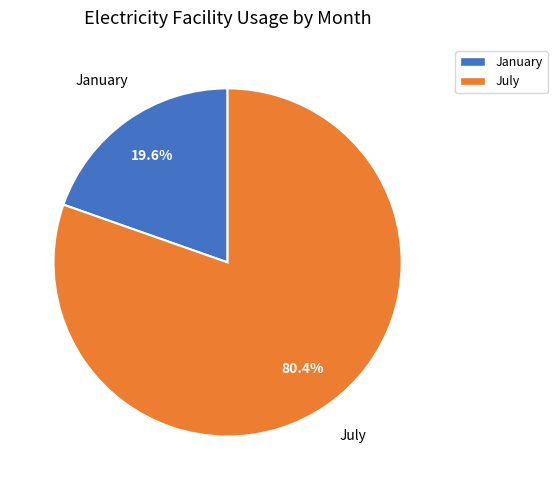

What is the majority slice?

July